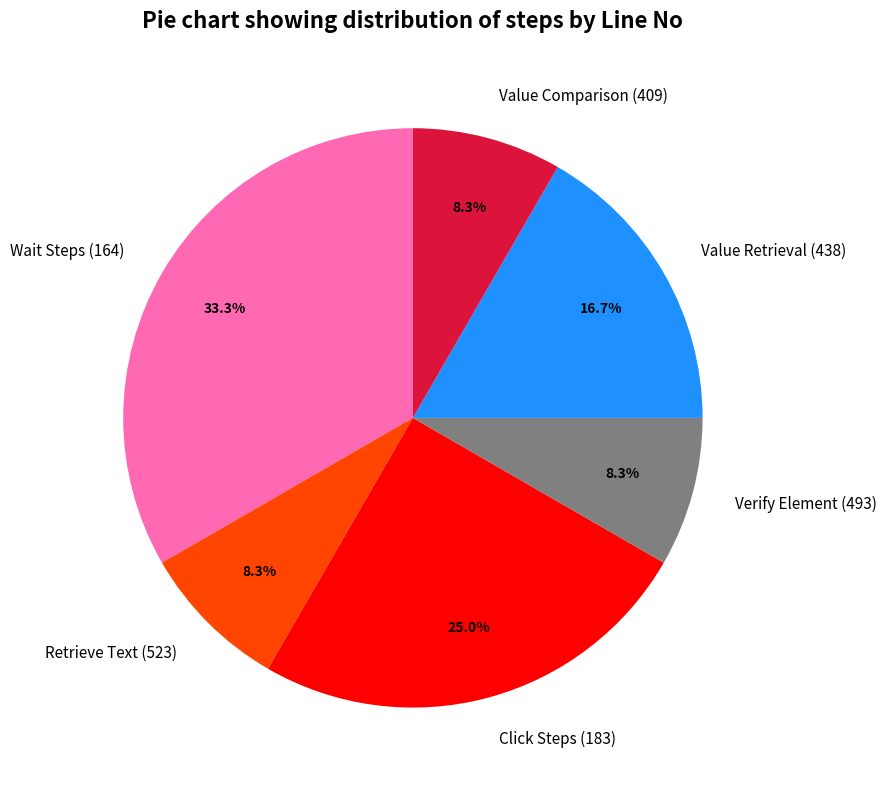

Which category has the biggest portion of the pie?

Wait Steps (164)